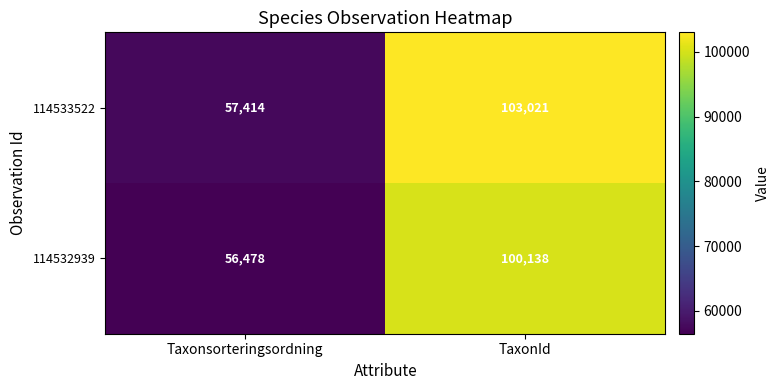

True or false: 114532939 has a value of 30957 at Taxonsorteringsordning.

False